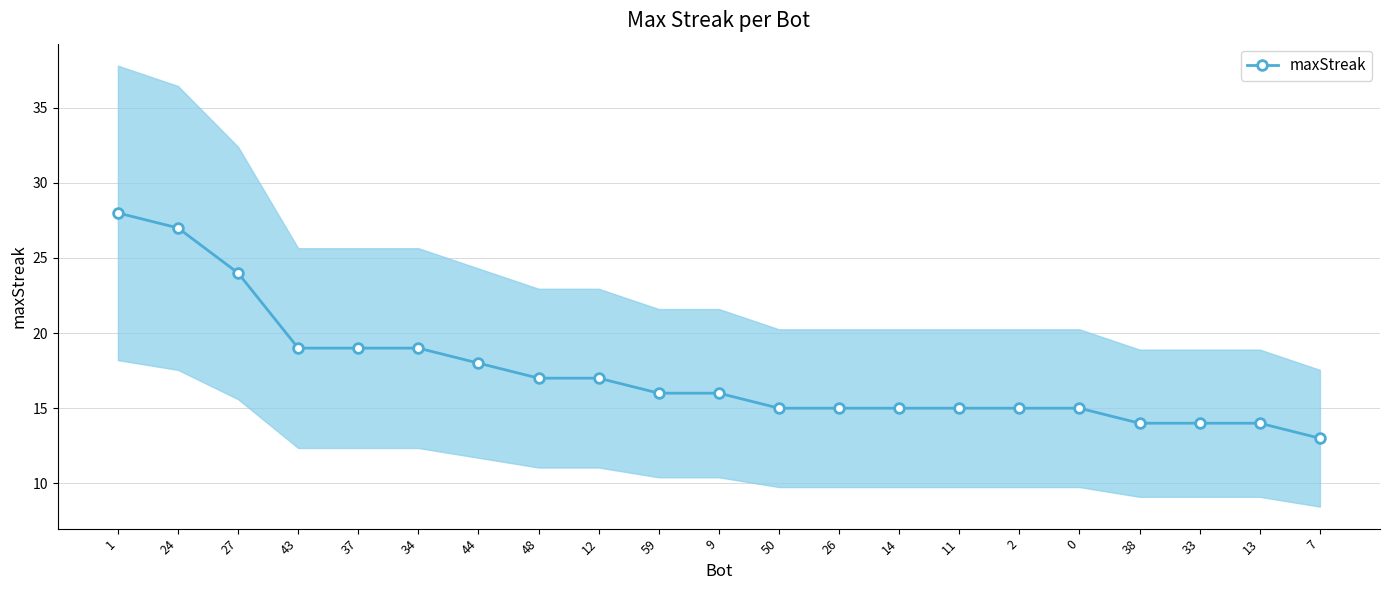

Where does the data first go above 16?

1